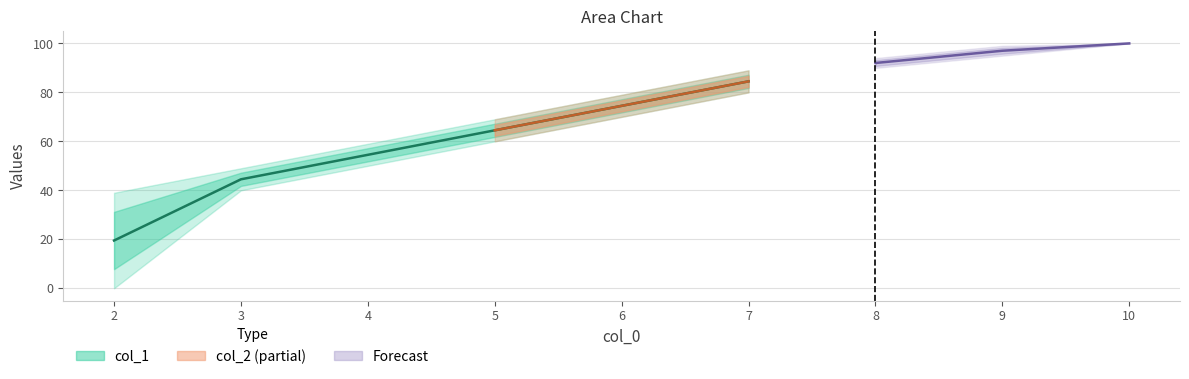

How many data points in col_1 are less than 70?

4